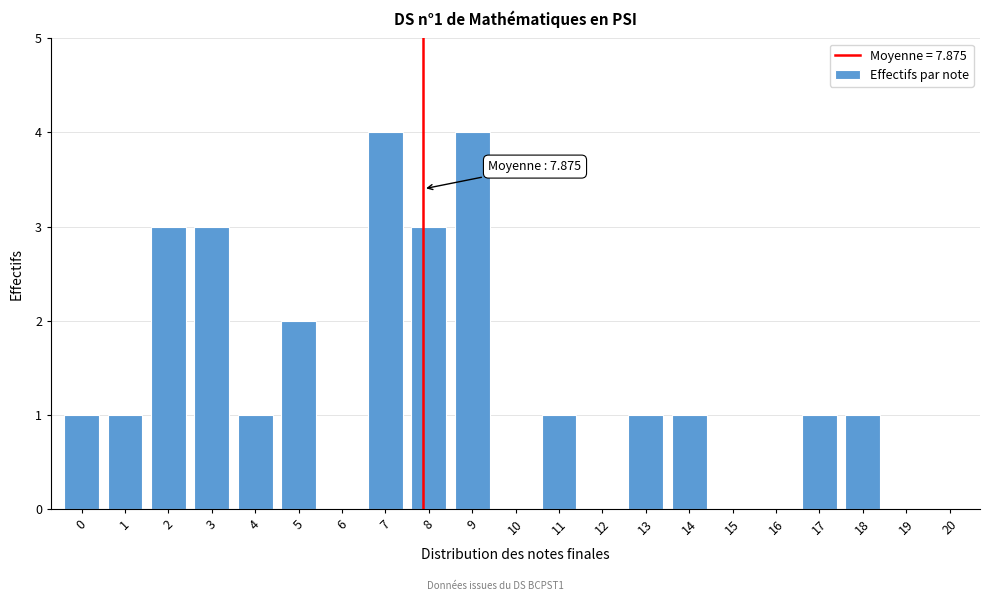

Reading right to left, transcribe all the data shown in this chart.

20=0	19=0	18=1	17=1	16=0	15=0	14=1	13=1	12=0	11=1	10=0	9=4	8=3	7=4	6=0	5=2	4=1	3=3	2=3	1=1	0=1